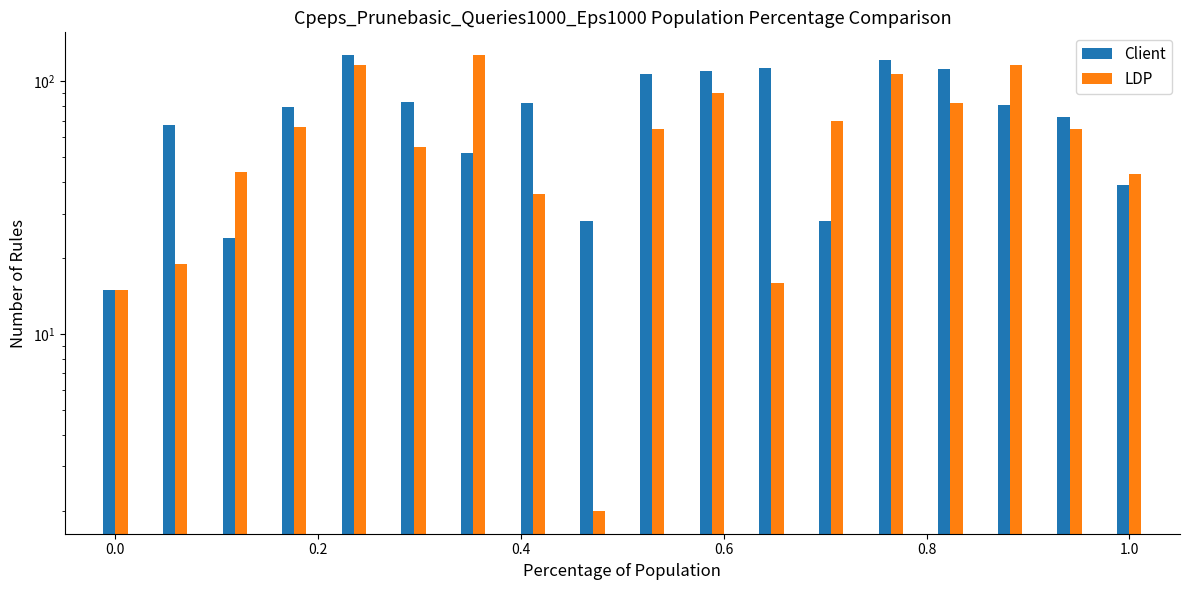

How many groups of bars are there?

18